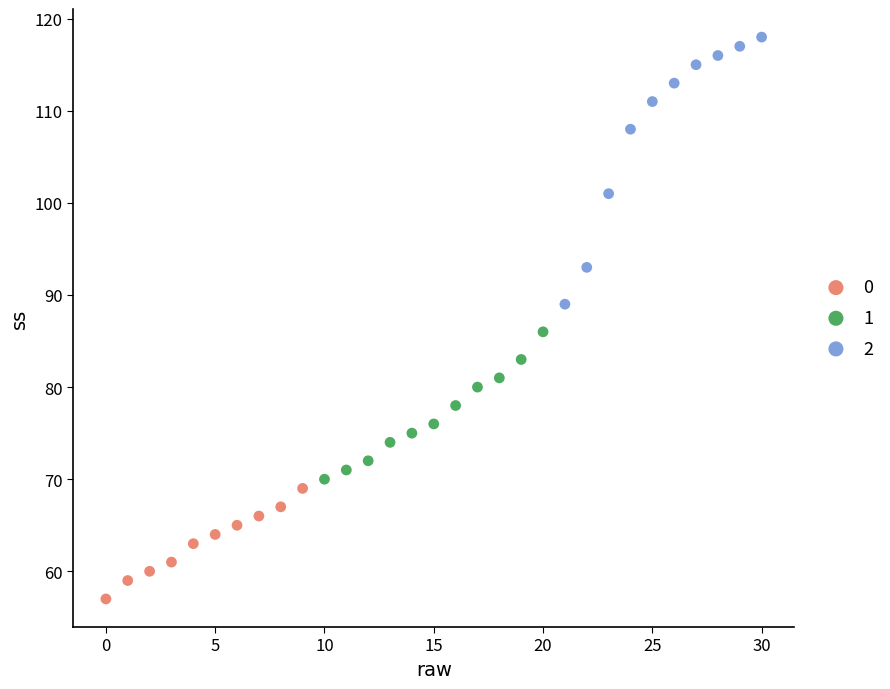

Which series has the widest spread of Y values?

2